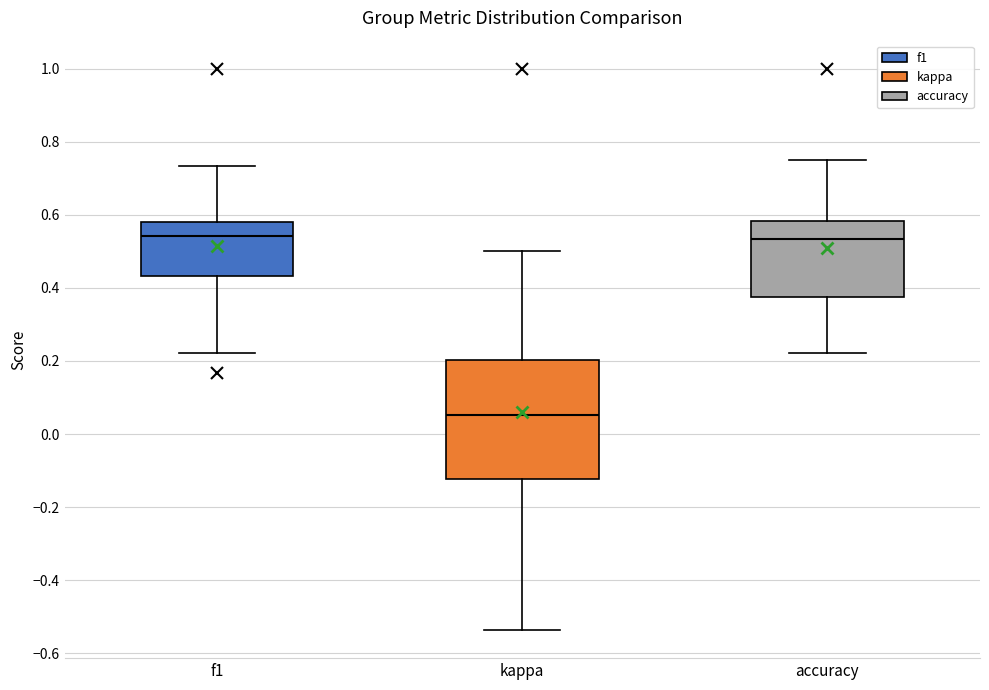

Reading left to right, transcribe this box plot: for each box, give where its median line is, the range the box spans, and where its two whiskers end, as read against the y-axis. The values are not printed on the chart, so give them approximately, as read against the axis.

f1: median 0.54, box 0.44 to 0.58, whiskers 0.22 to 0.74
kappa: median 0.06, box -0.12 to 0.20, whiskers -0.54 to 0.50
accuracy: median 0.54, box 0.38 to 0.58, whiskers 0.22 to 0.76